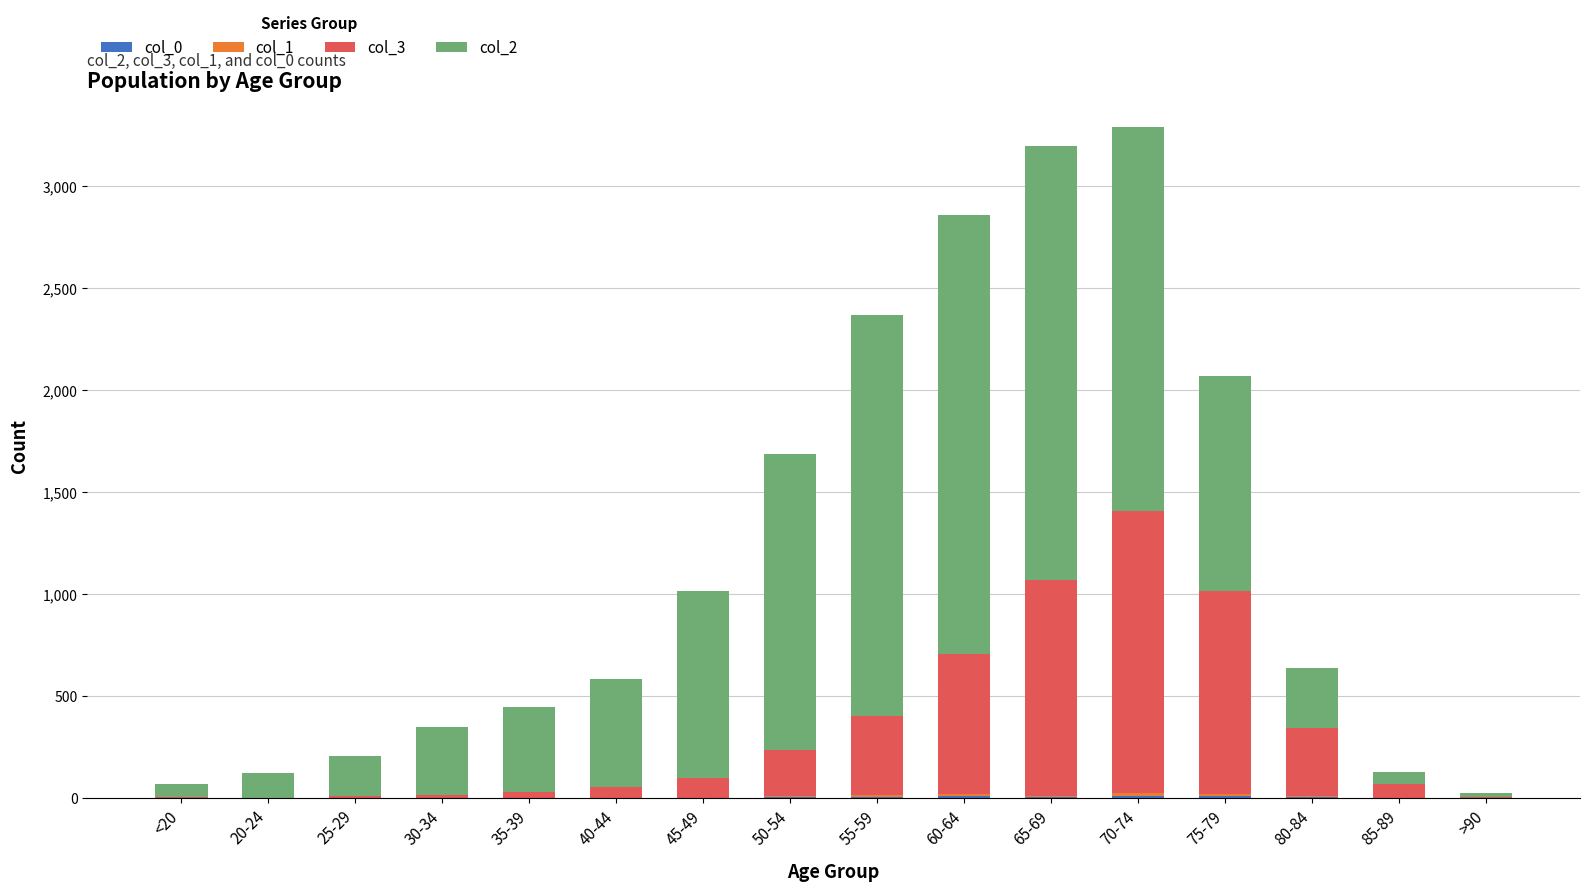

How many distinct data groups are displayed?

4